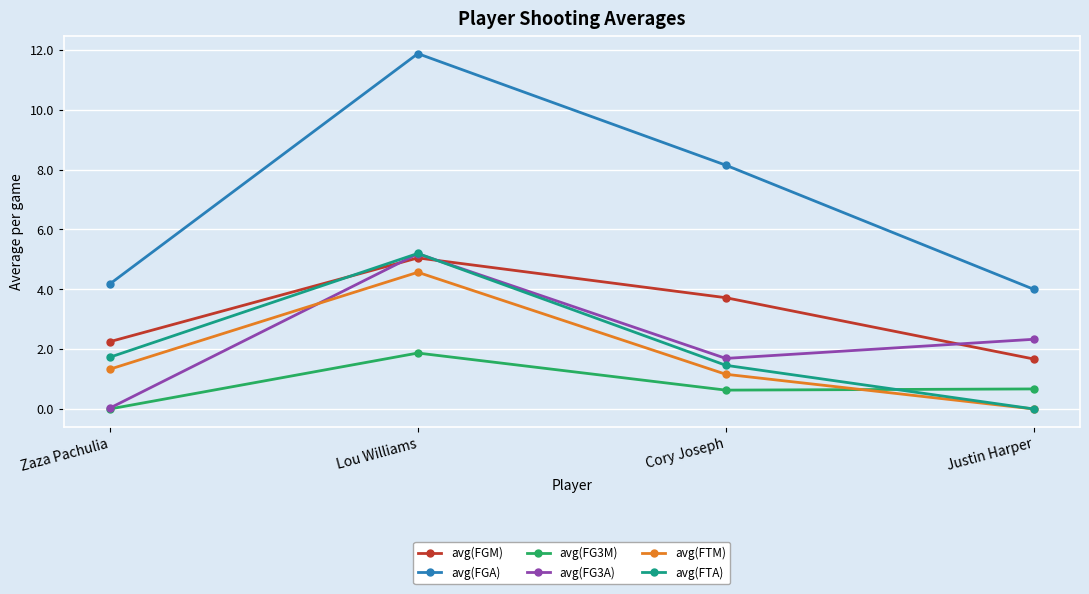

True or false: avg(FTM) and avg(FG3A) intersect in this chart.

True